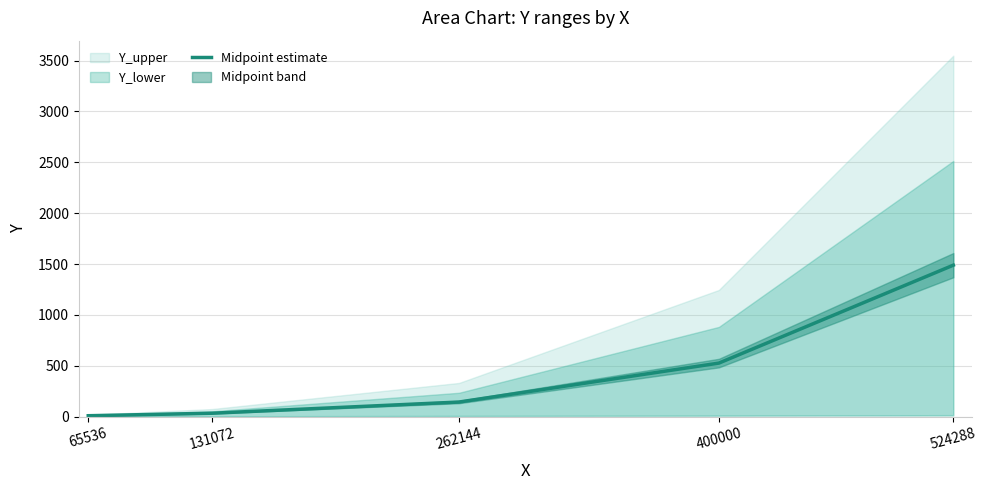

How many lines are shown in the chart?

1